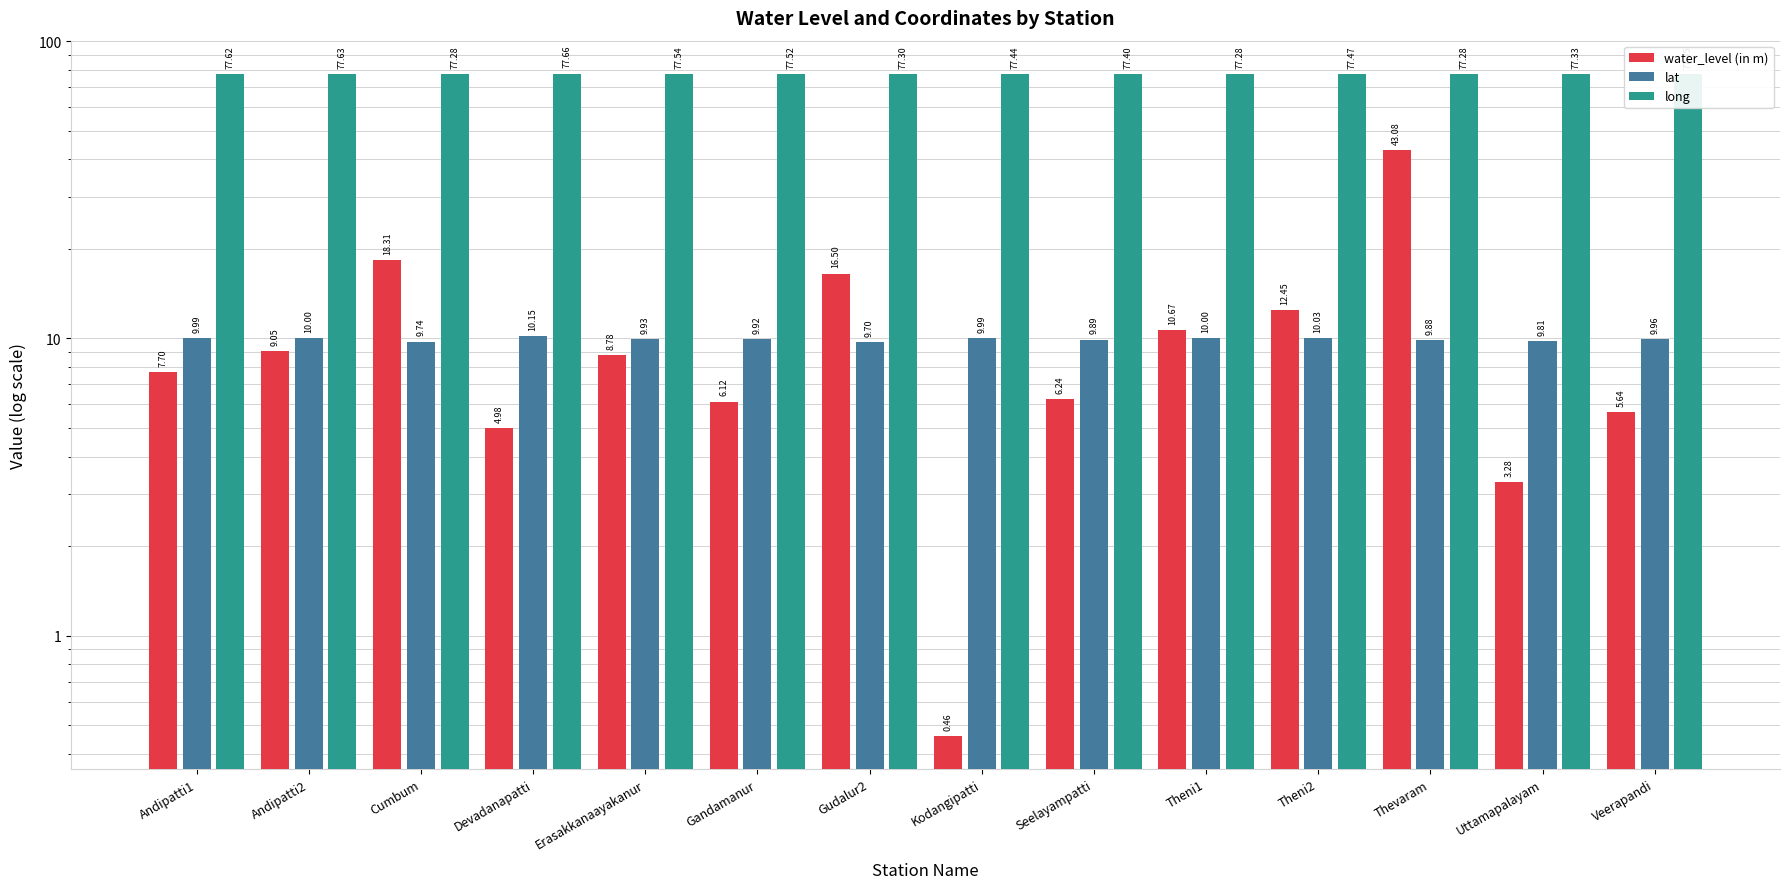

List the series in order of their peak value, highest first.

long, water_level (in m), lat